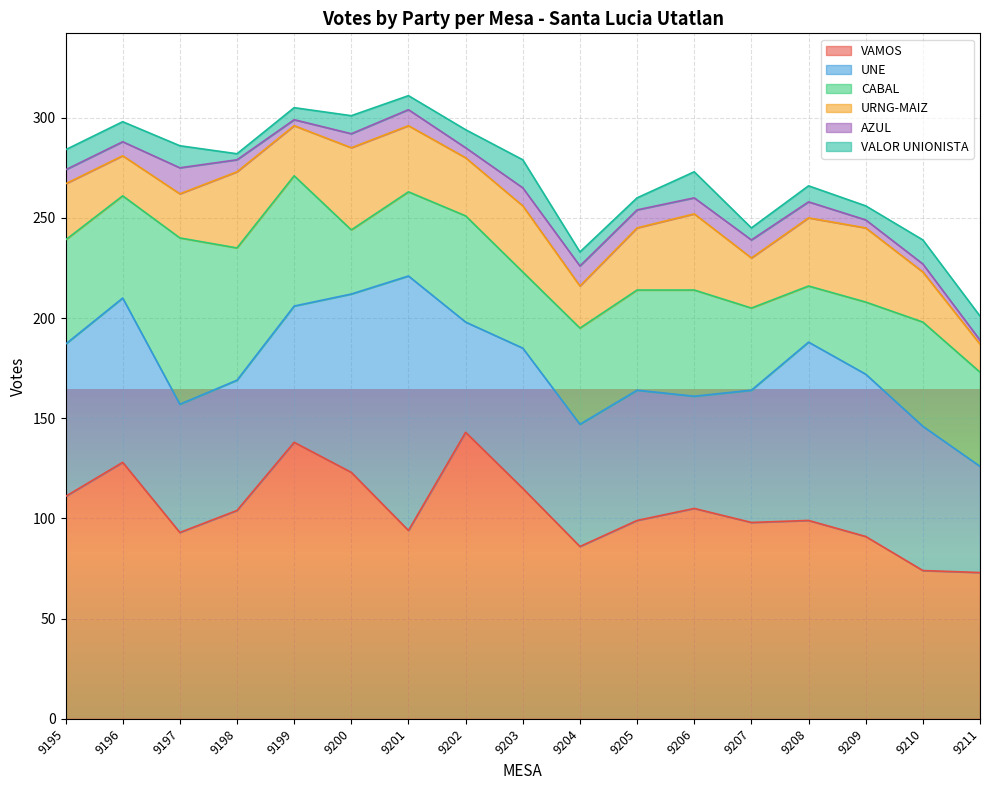

At which label does VALOR UNIONISTA reach its peak?

9203